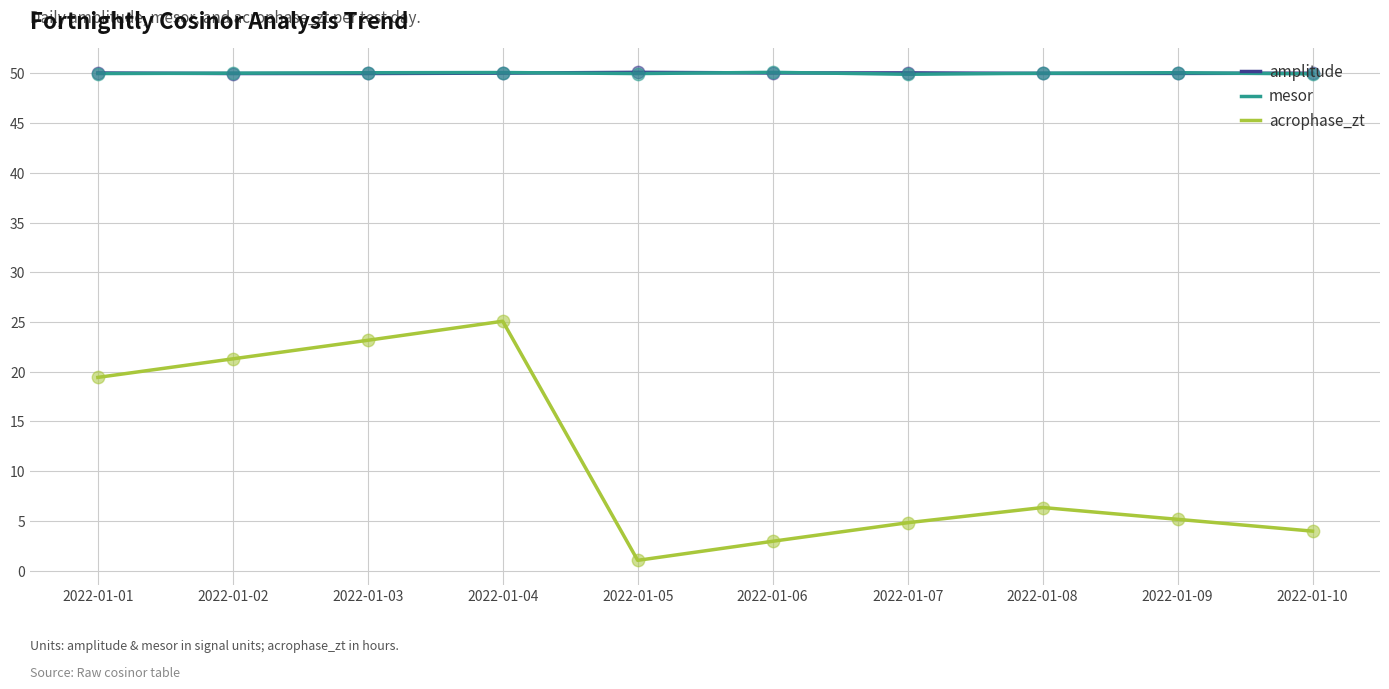

What is the difference between the highest and lowest values at 2022-01-04?

25.0